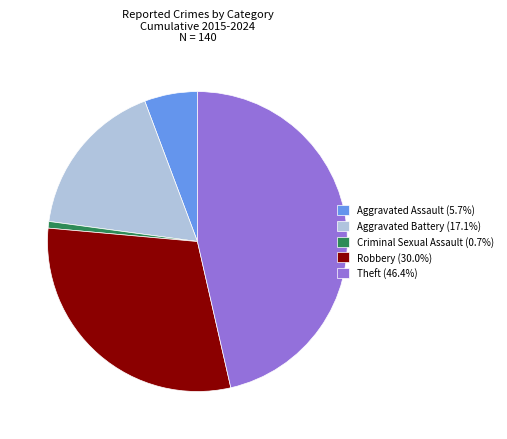

What is the smallest slice in the pie chart?

Criminal Sexual Assault